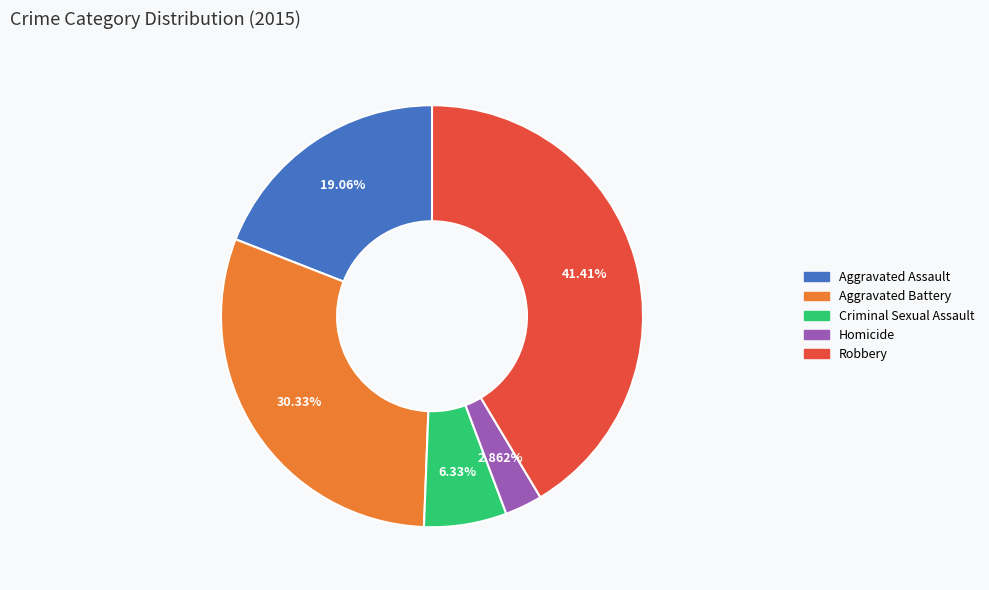

Combined, do Criminal Sexual Assault and Aggravated Battery account for over 50%?

No